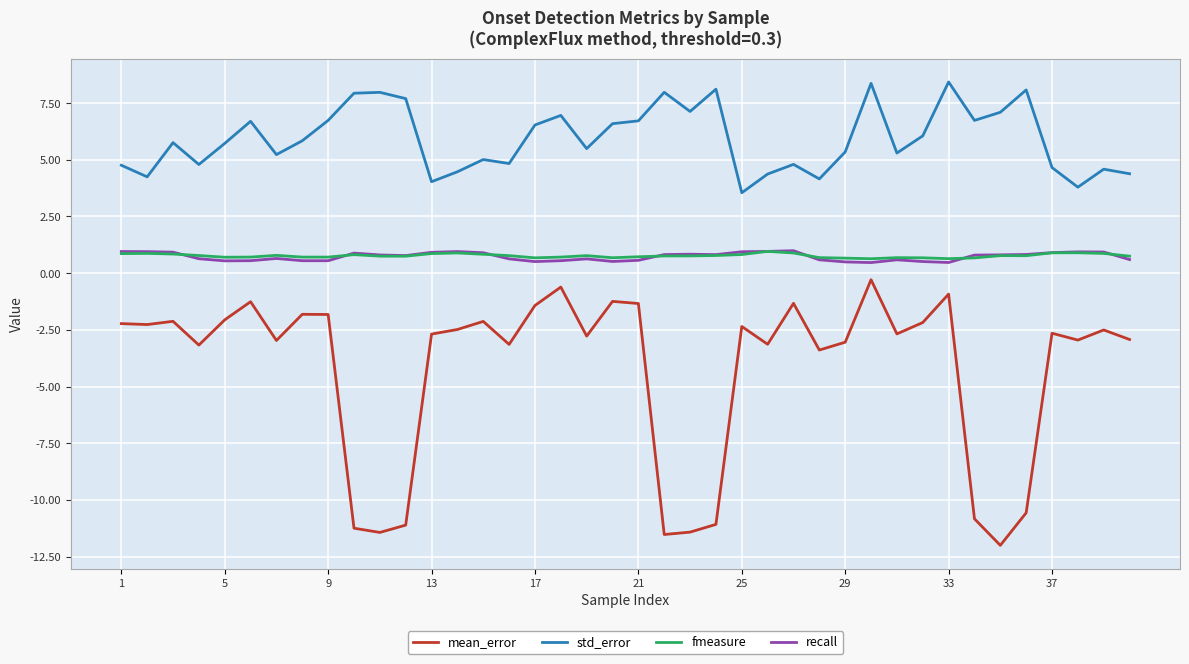

What is the smallest value displayed?

-12.0